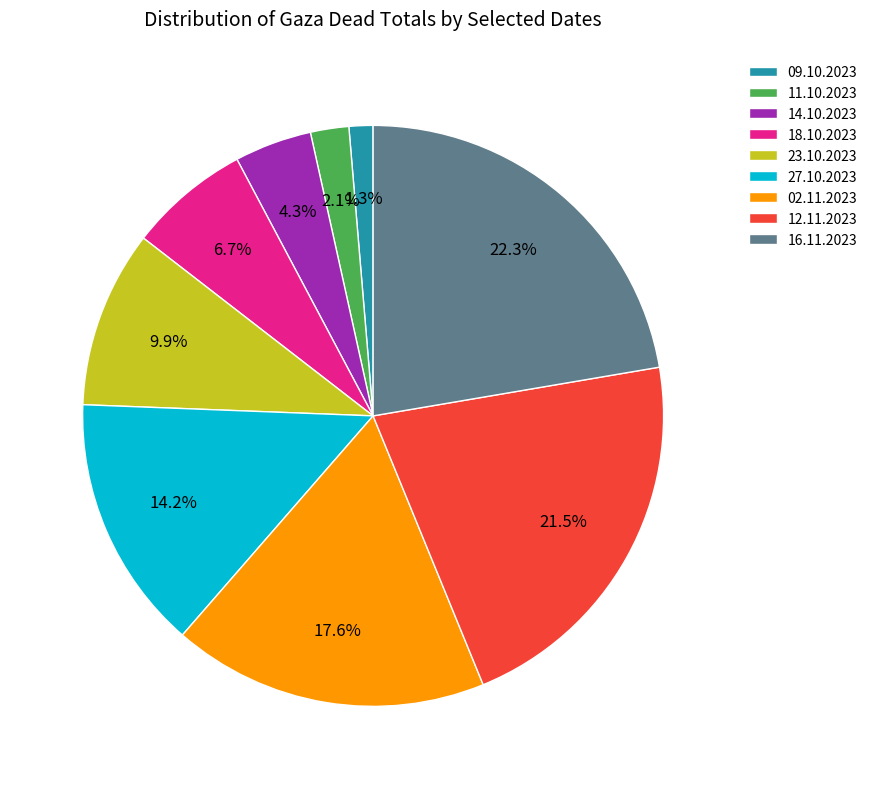

What is the total percentage of 14.10.2023 and 12.11.2023?

25.8%